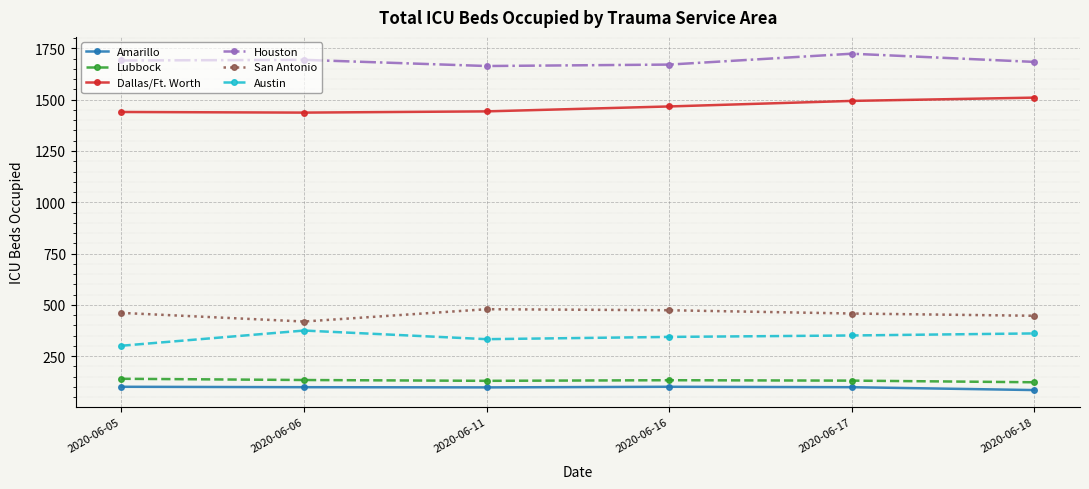

True or false: Lubbock has more than 2 interior local peaks.

False